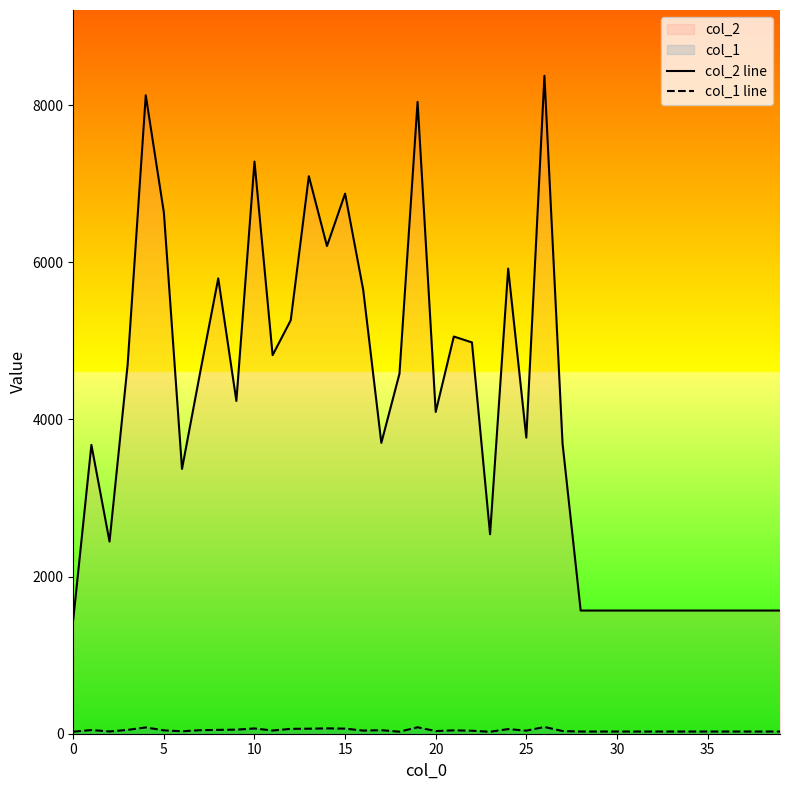

What is the label of the 24th point from the left?

23